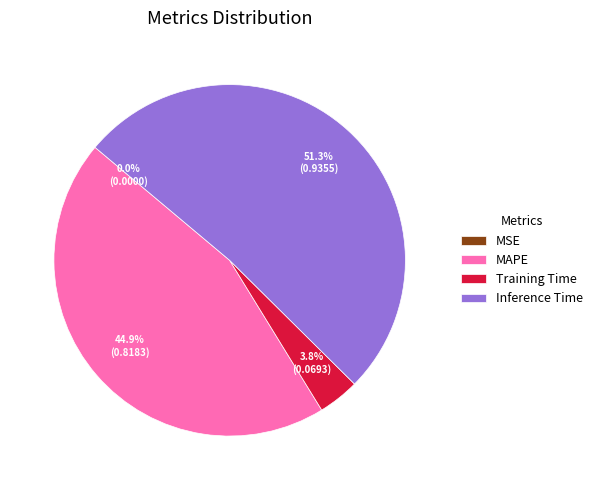

Combined, what portion of the pie is MAPE and Inference Time?

96.2%